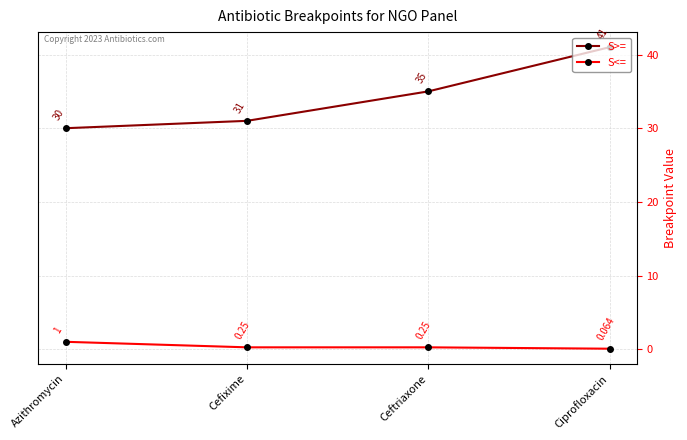

At which category does the chart reach its minimum across all series?

Ciprofloxacin